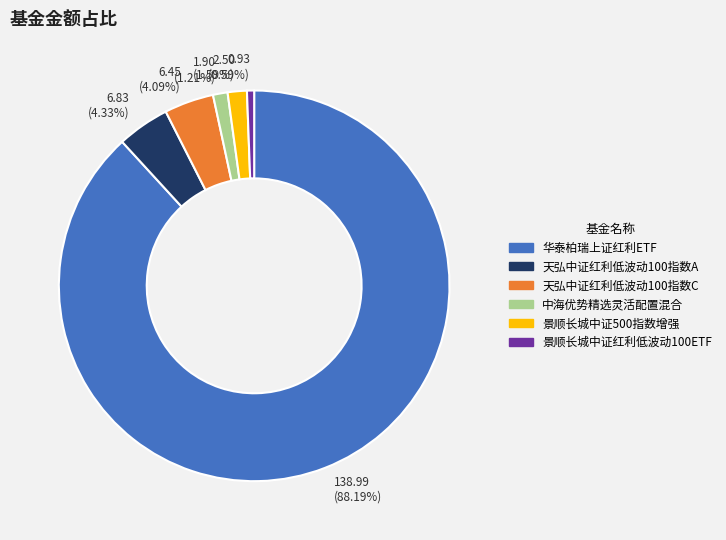

To the nearest percent, what is the difference between the 天弘中证红利低波动100指数A and 华泰柏瑞上证红利ETF slice percentages?

84%